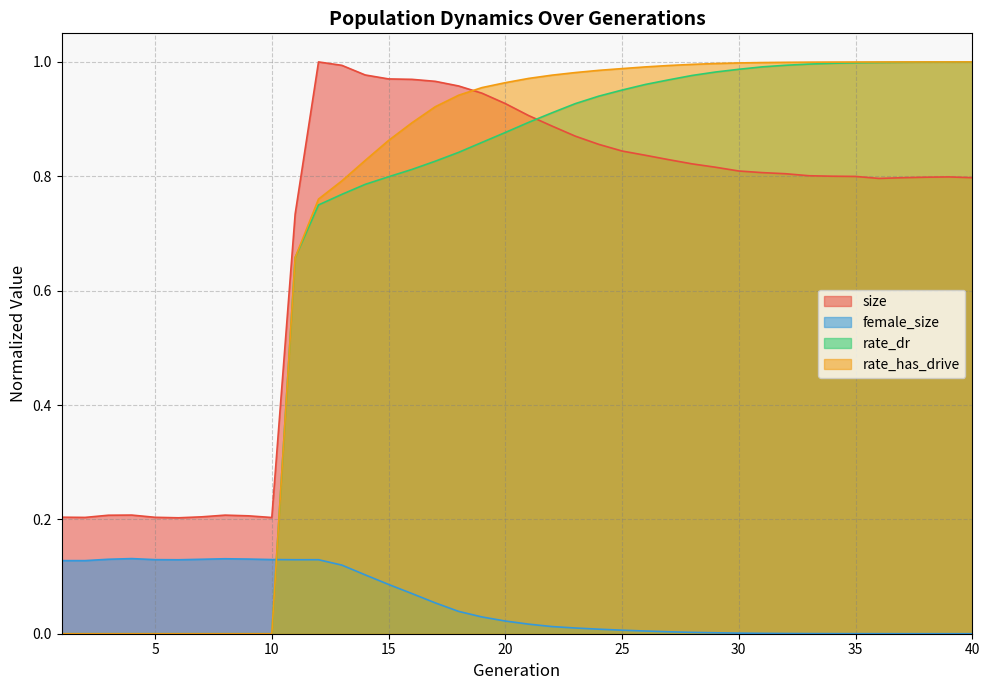

At which label does size reach its minimum?

6